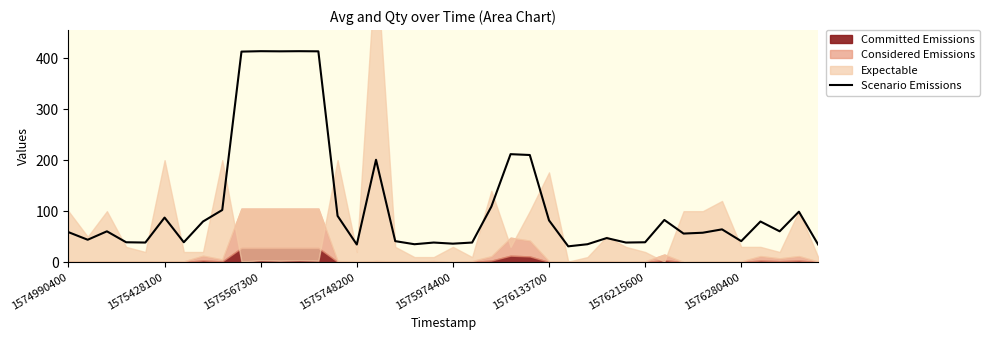

What is the highest value of the Scenario Emissions series?

413.6